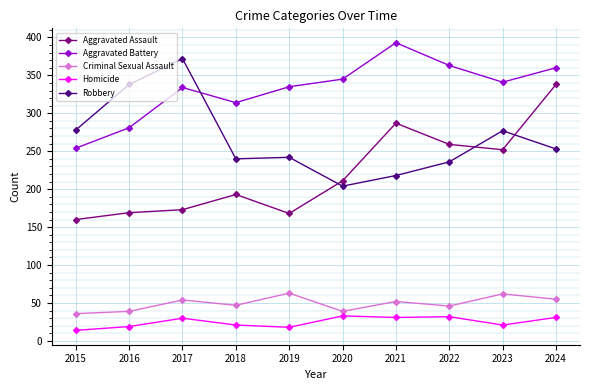

Is this an area chart (filled region under the line)?

No